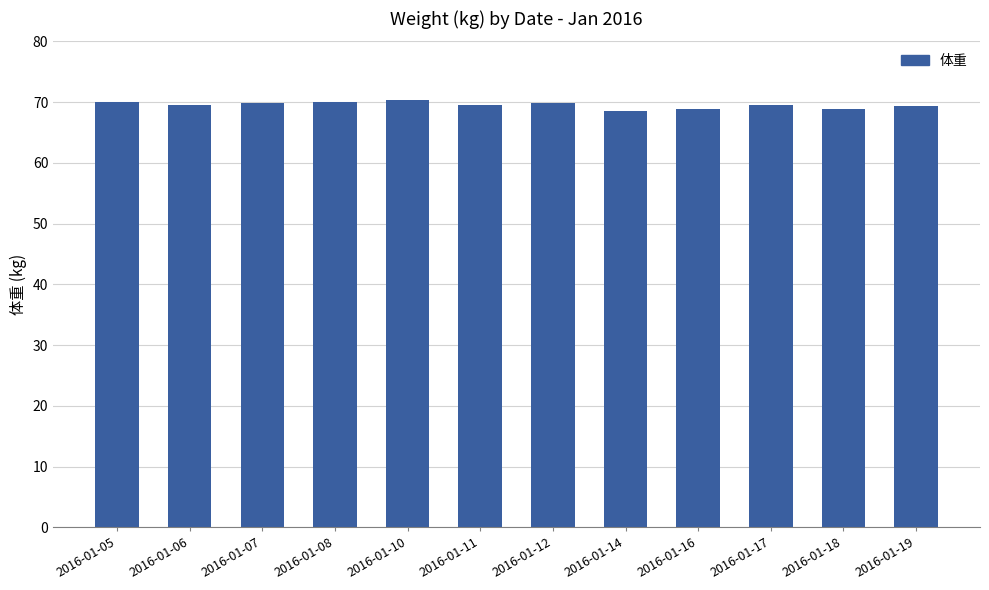

What is the value of the 7th bar from the left?

69.8